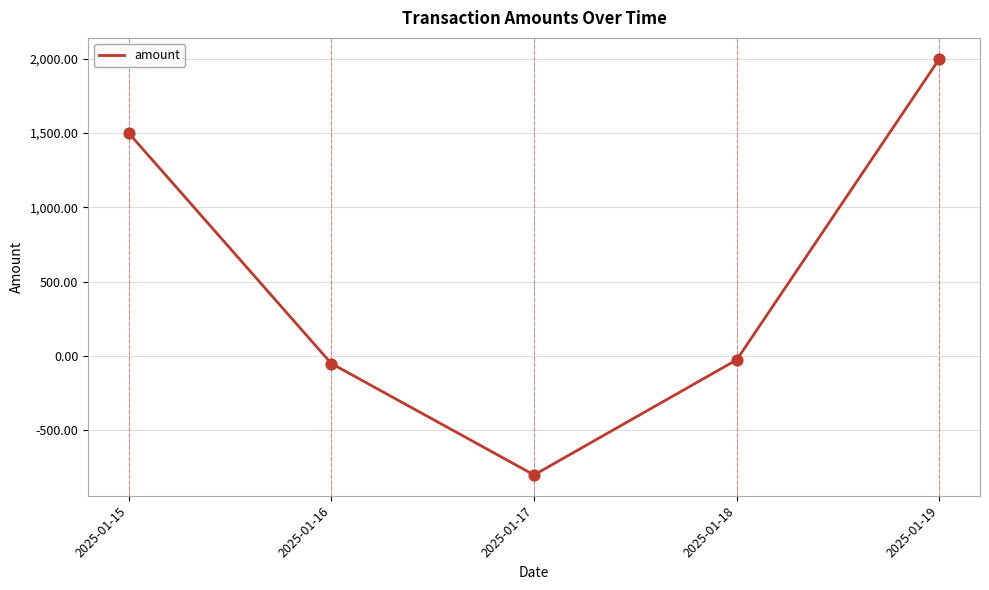

What is the change in value from 2025-01-15 to 2025-01-19?

+500.0